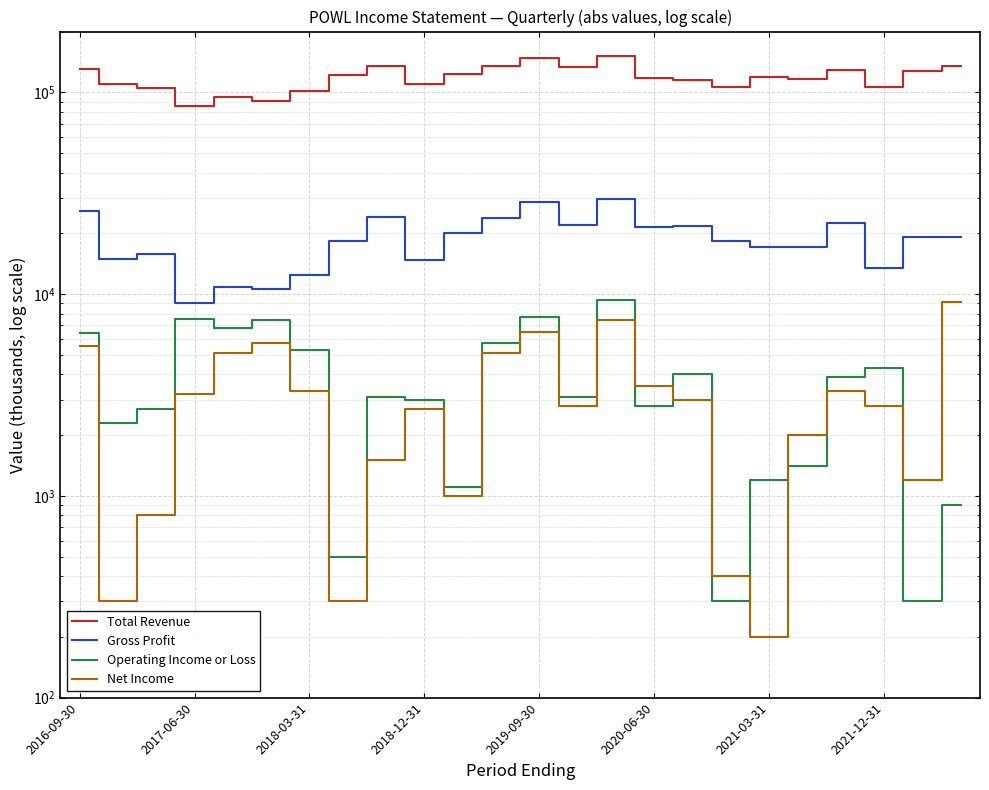

How many data points does each series have?

24